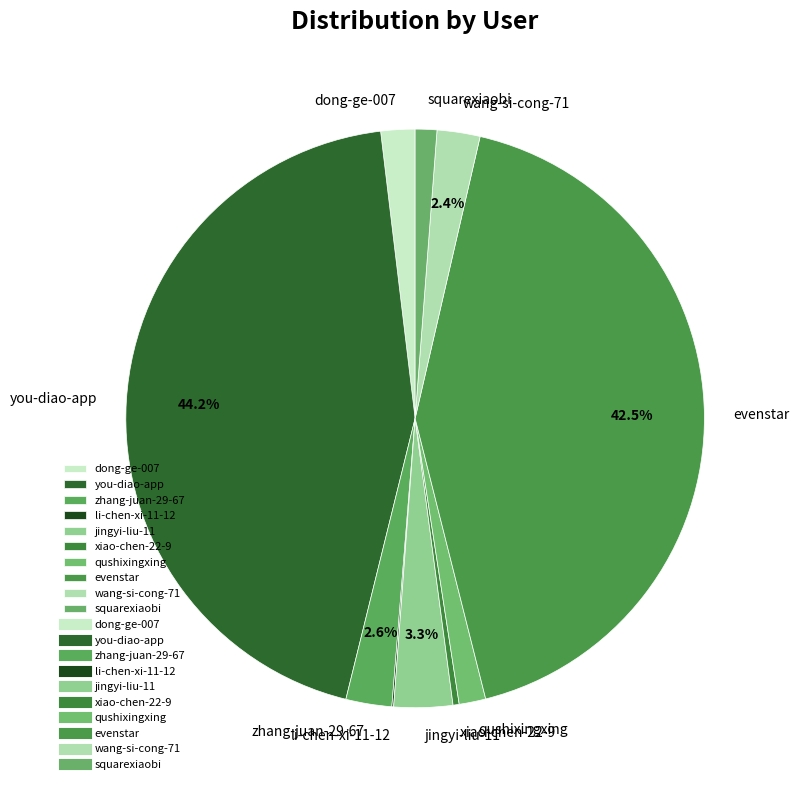

How much of the chart is everything except wang-si-cong-71?

97.6%